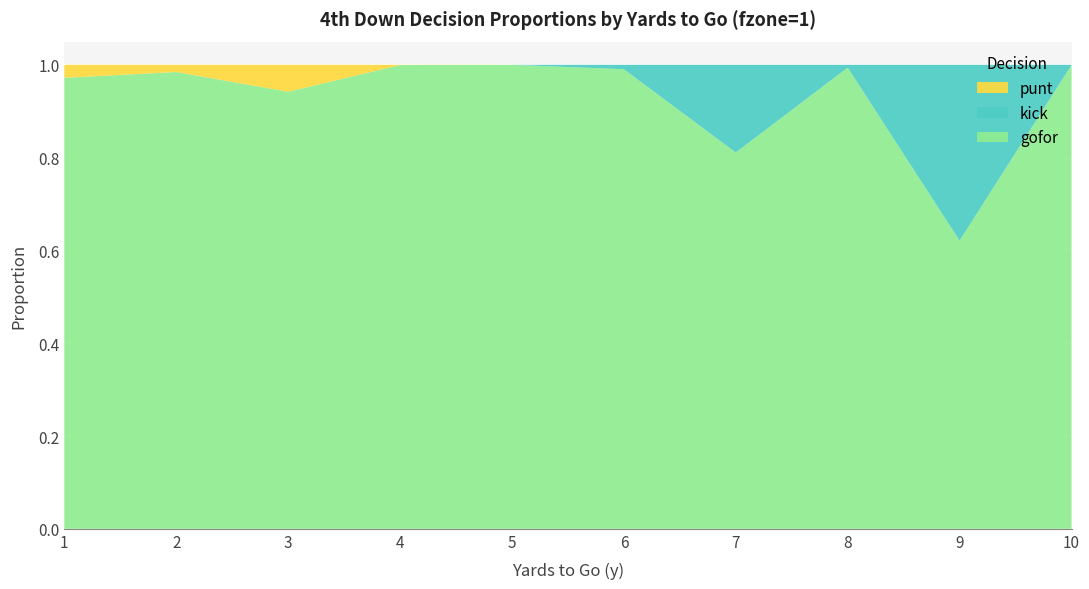

Reading left to right, transcribe all the data shown in this chart.

gofor: 1=1.0	2=1.0	3=0.9	4=1.0	5=1.0	6=1.0	7=0.8	8=1.0	9=0.6	10=1.0
kick: 1=0.0	2=0.0	3=0.0	4=0.0	5=0.0	6=0.0	7=0.2	8=0.0	9=0.4	10=0.0
punt: 1=0.0	2=0.0	3=0.1	4=0.0	5=0.0	6=0.0	7=0.0	8=0.0	9=0.0	10=0.0